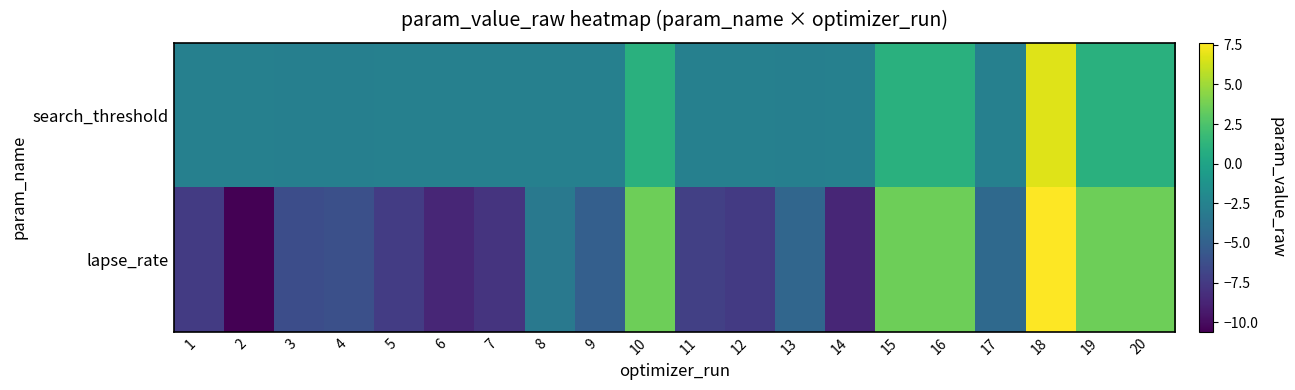

At which category is the sum across all series the highest?

18